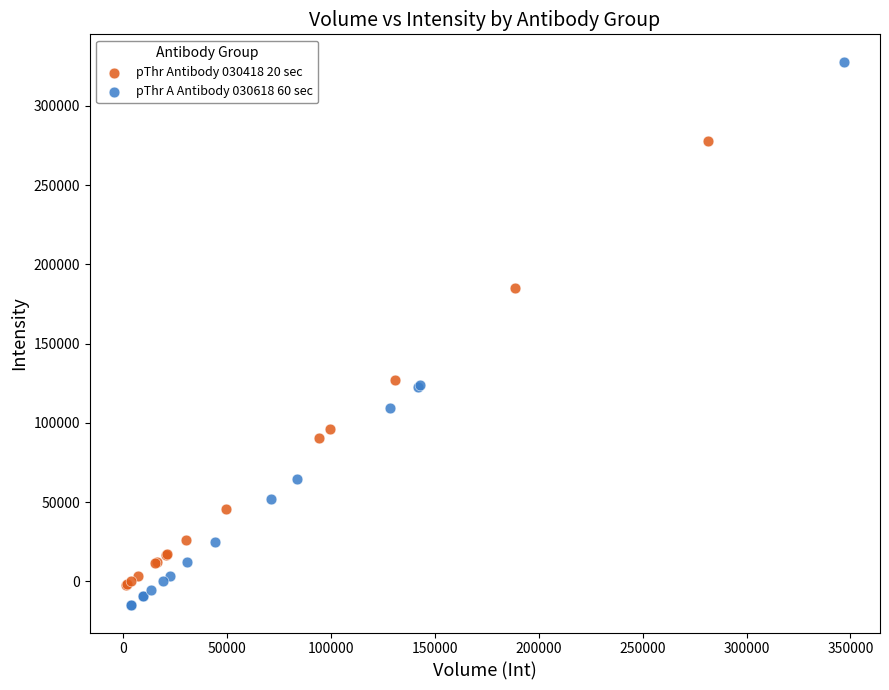

Which series contains the highest Y value?

pThr A Antibody 030618 60 sec